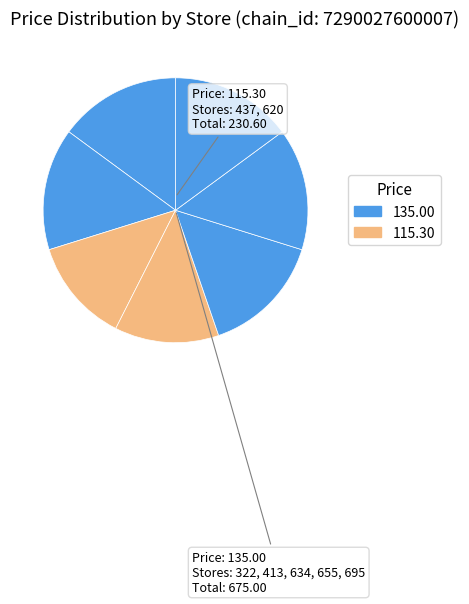

To the nearest percent, what is the average slice percentage?

14%